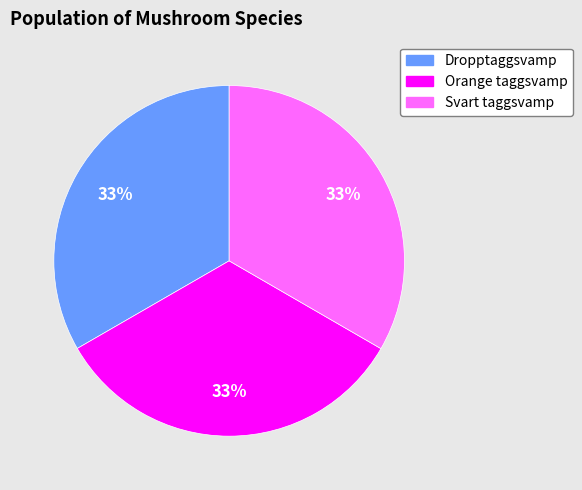

How many segments does this pie chart have?

3